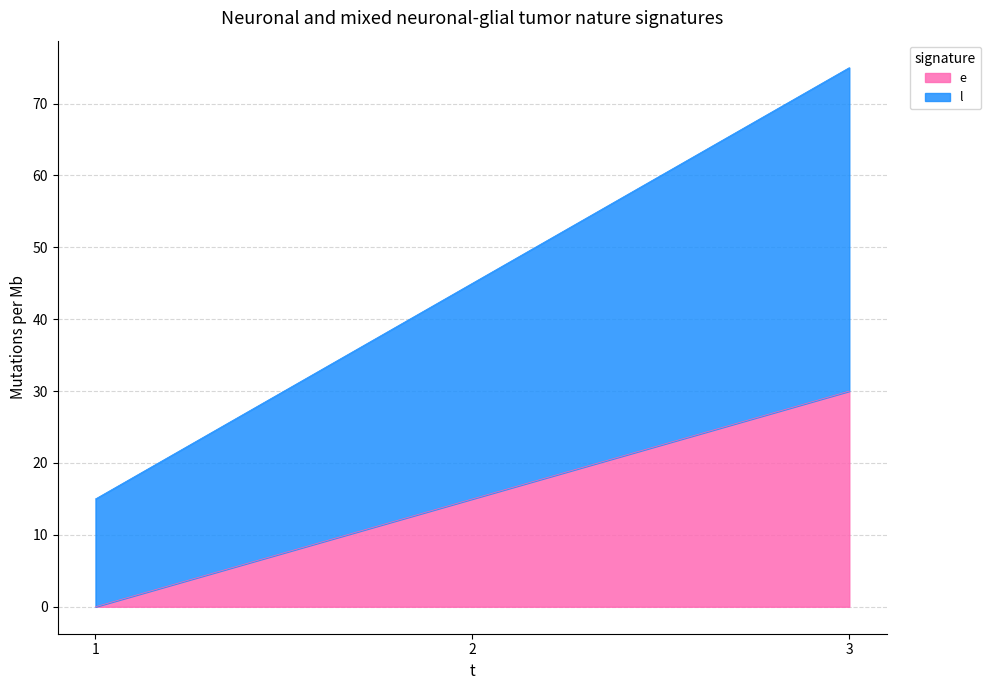

List the series in order of their overall mean, lowest first.

e, l